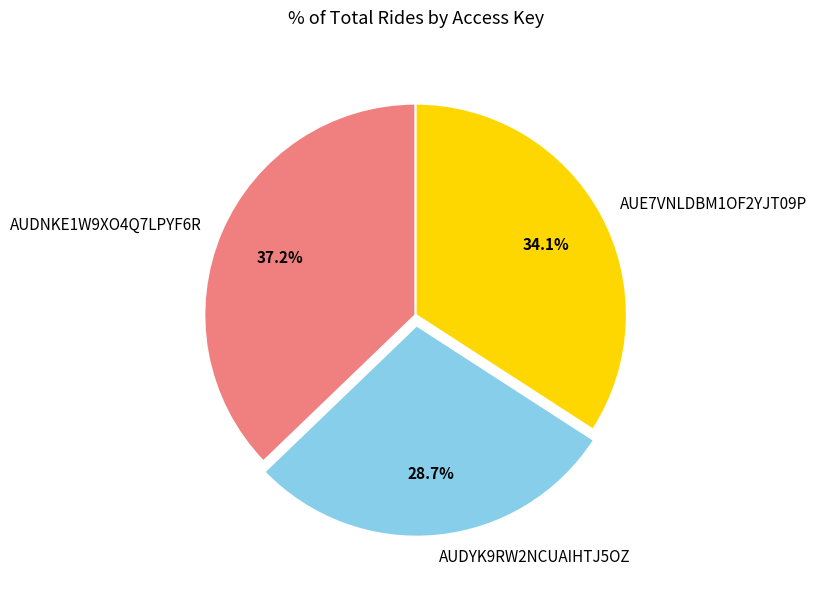

To the nearest percent, what is the average slice percentage?

33%